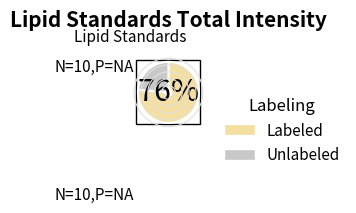

Approximately how many times larger is the value at Labeled compared to Unlabeled?

3.2